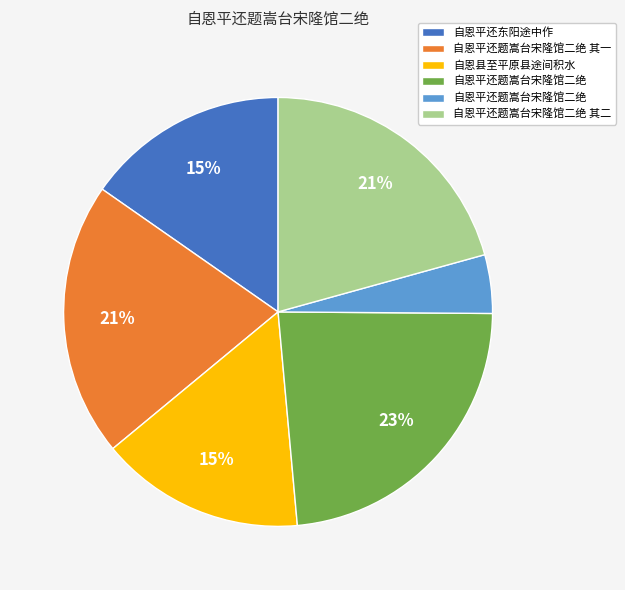

Does any single category account for the majority?

No